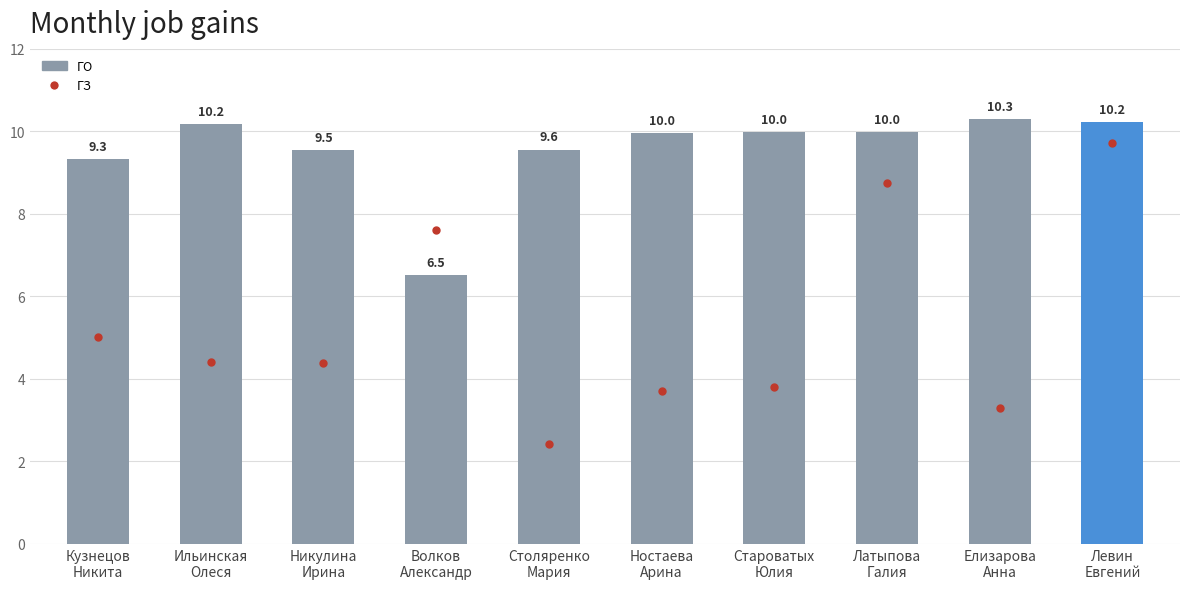

At how many categories does at least one series exceed 8?

9